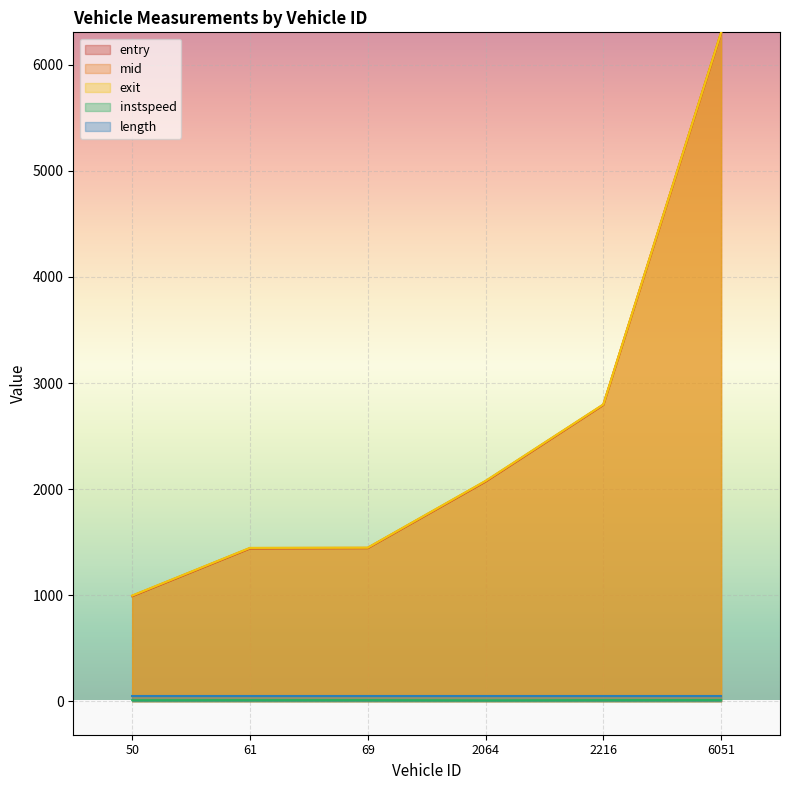

At how many categories does at least one series exceed 4545?

1